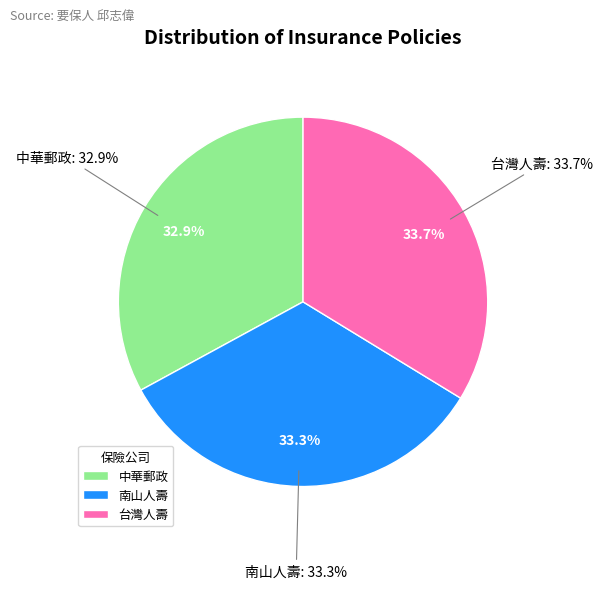

To the nearest percent, what is the difference between the 中華郵政 and 台灣人壽 slice percentages?

1%